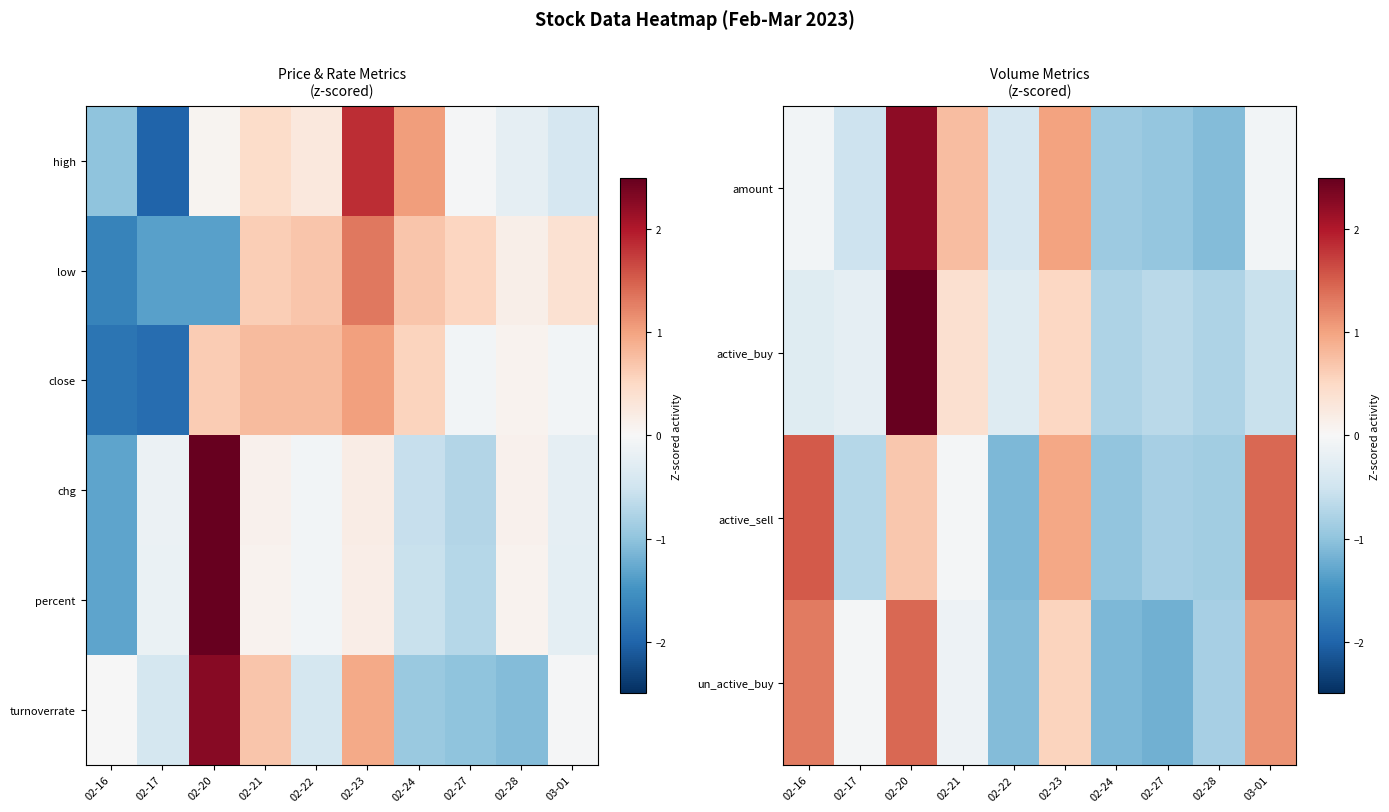

The amount series shows -0.0 at 03-01. True or false?

False